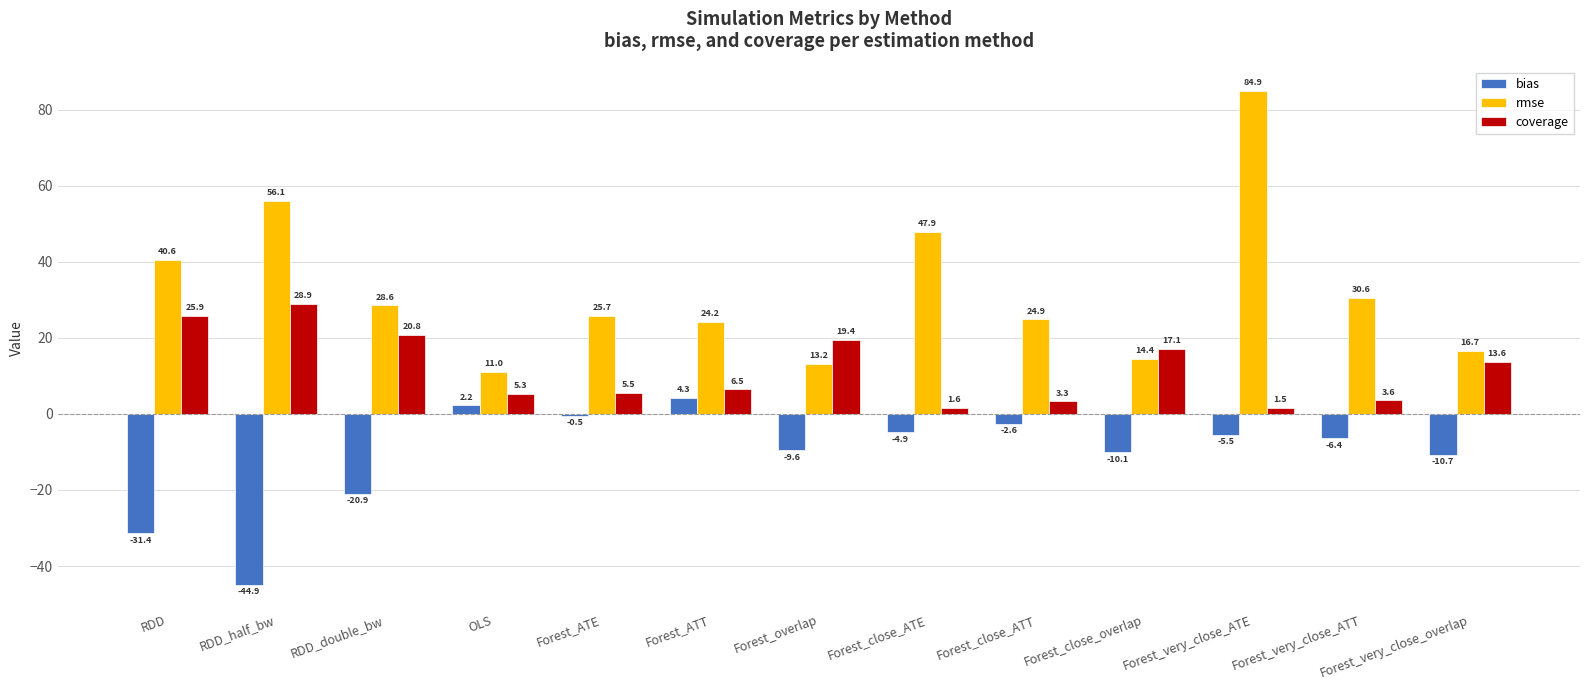

Count the number of categories in the chart.

13